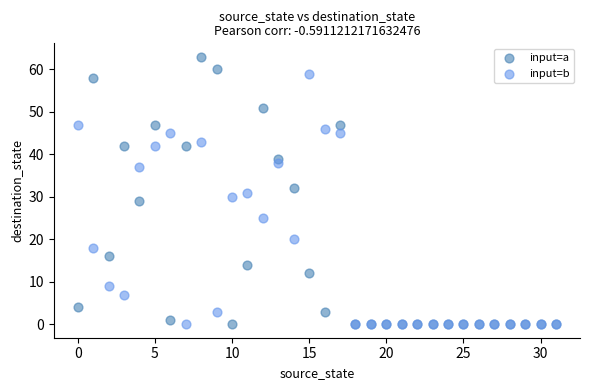

Which series contains the highest Y value?

input=a